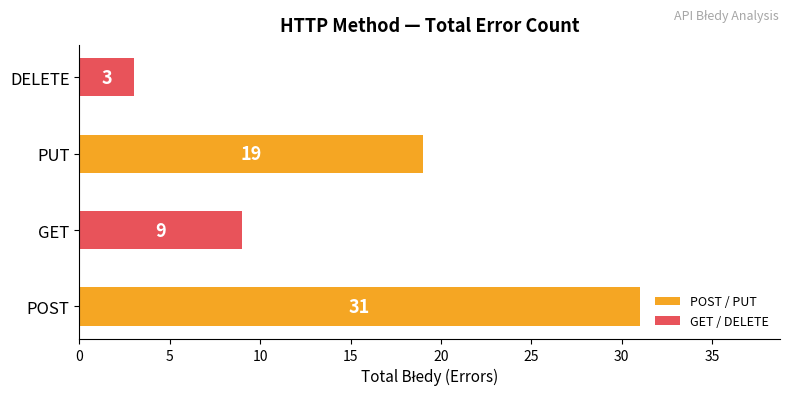

The chart shows a value of 9 at GET. True or false?

True